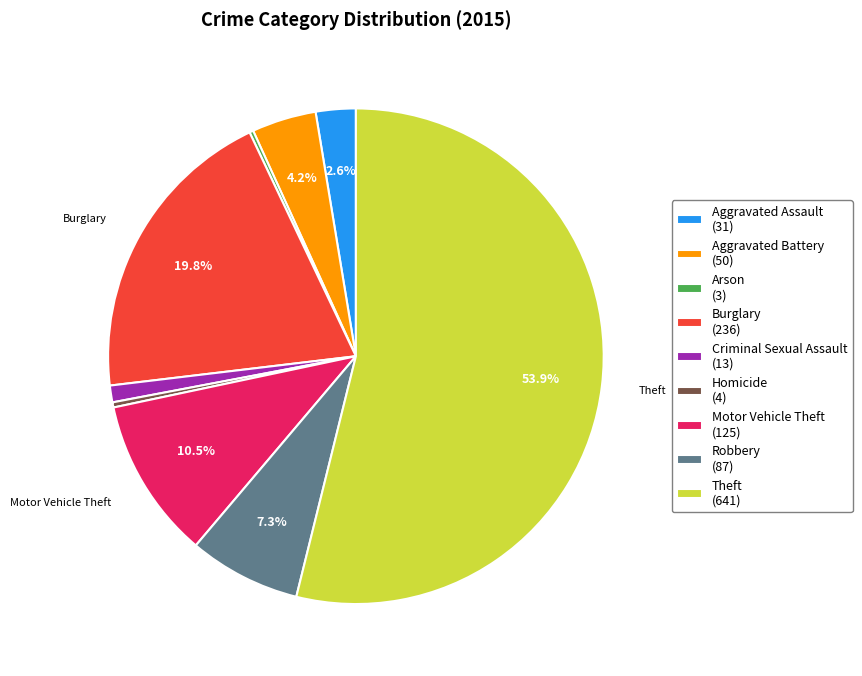

What is the majority slice?

Theft